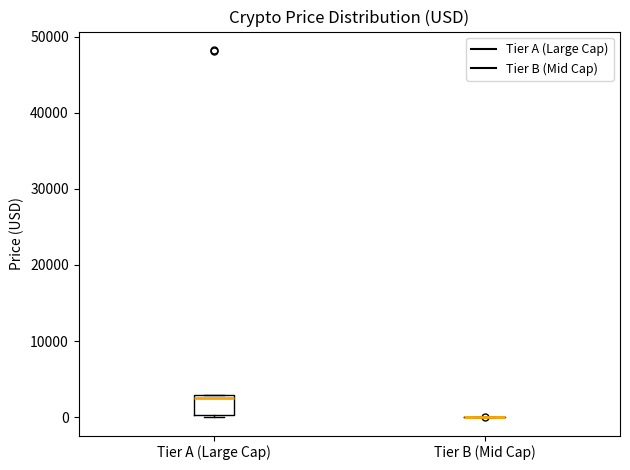

Reading left to right, transcribe this box plot: for each box, give where its median line is, the range the box spans, and where its two whiskers end, as read against the y-axis. The values are not printed on the chart, so give them approximately, as read against the axis.

Tier A (Large Cap): median 2000, box 0 to 3000, whiskers 0 to 3000
Tier B (Mid Cap): box collapsed to a line at 0, whiskers 0 to 0